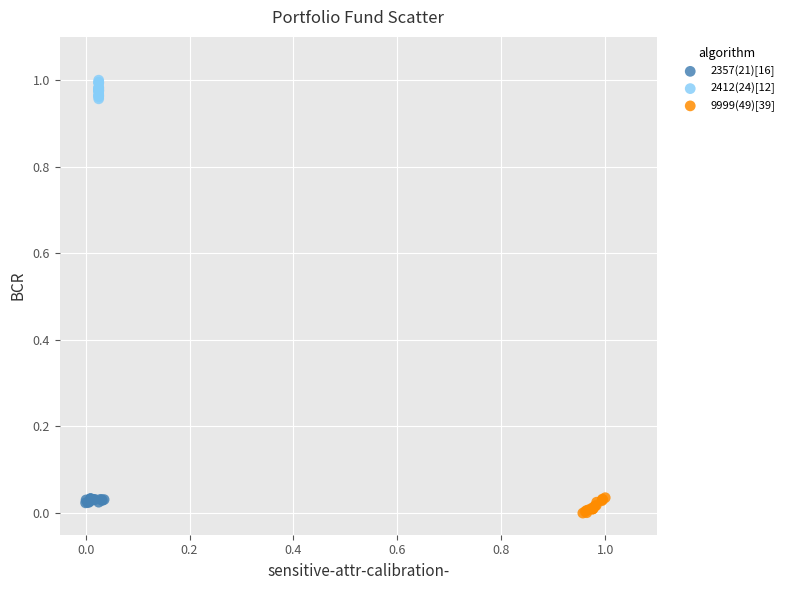

Which series contains the lowest Y value?

9999(49)[39]